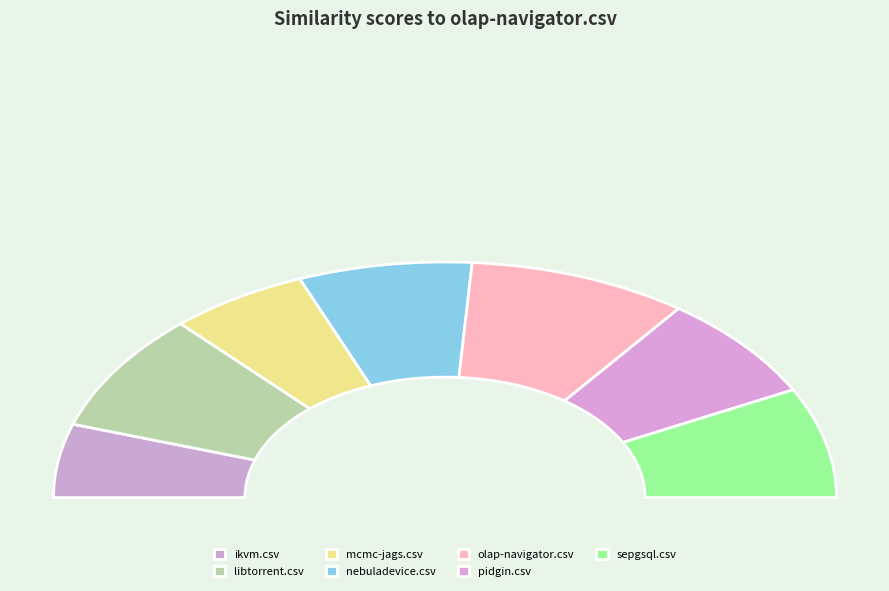

What is the change in value from mcmc-jags.csv to nebuladevice.csv?

+0.1